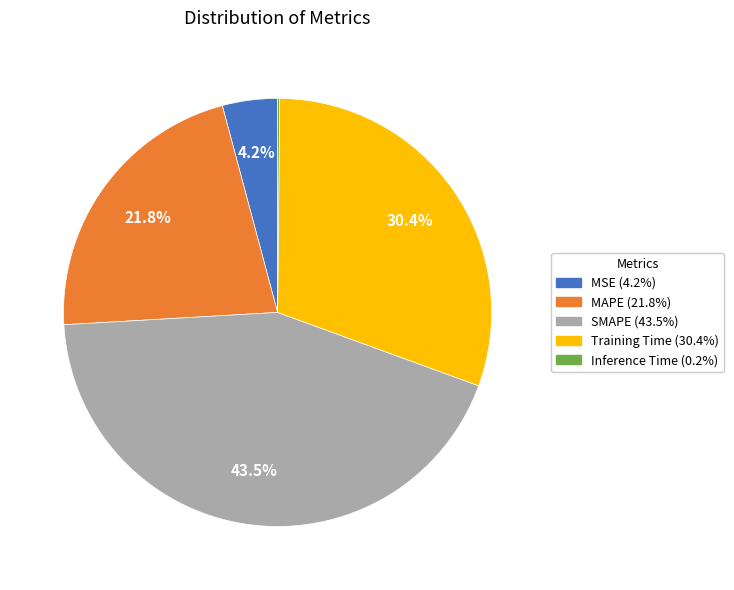

Which slice is the largest?

SMAPE